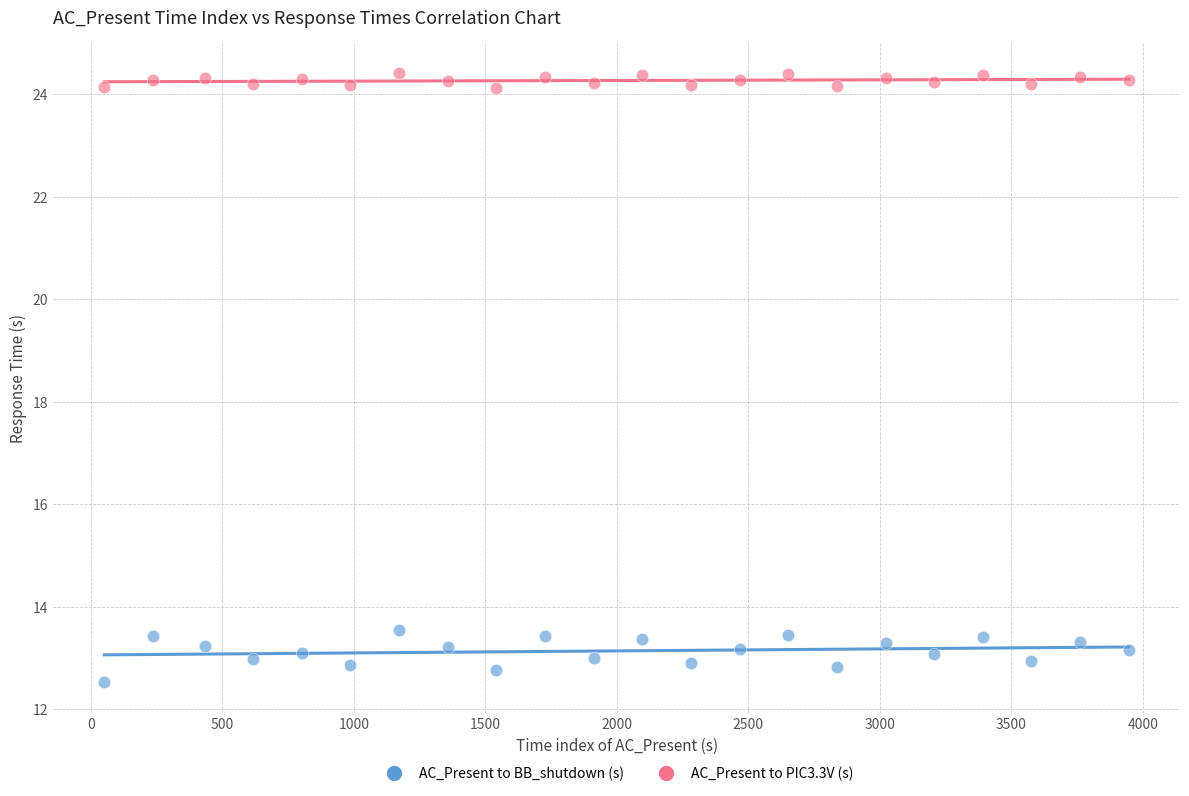

Across all data points, what is the range of Y values (max minus min)?

11.9